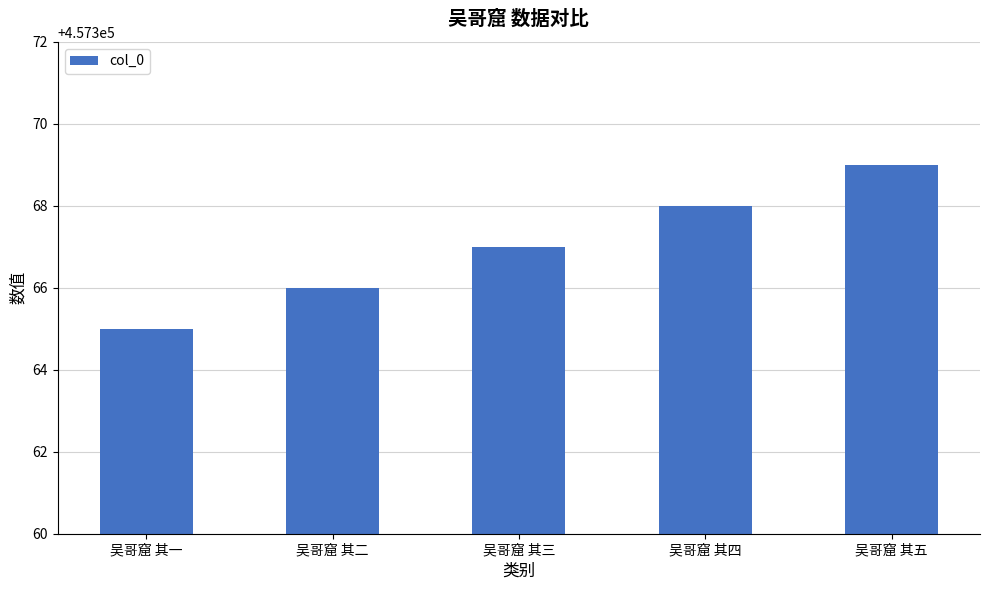

List the labels in order of value, largest first.

吴哥窟 其五, 吴哥窟 其四, 吴哥窟 其三, 吴哥窟 其二, 吴哥窟 其一